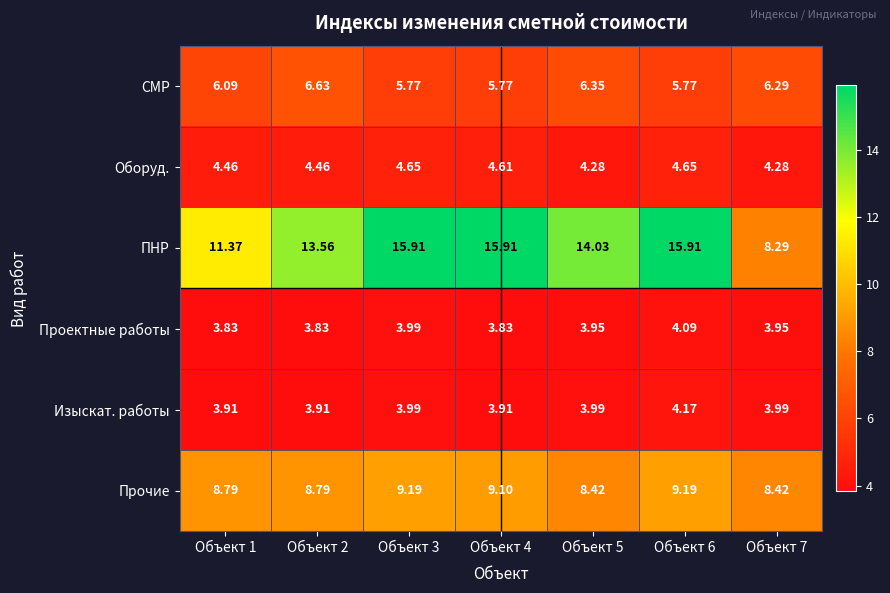

List the series in order of their peak value, highest first.

ПНР, Прочие, СМР, Оборуд., Изыскат. работы, Проектные работы